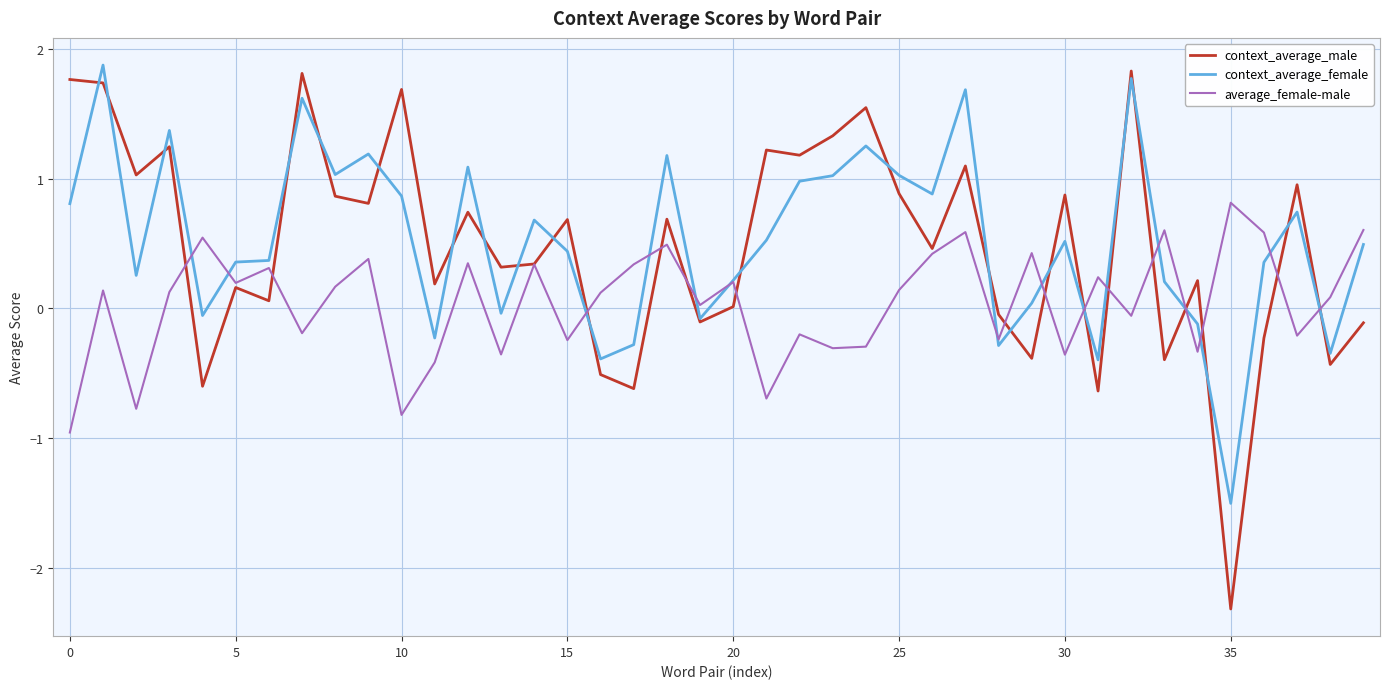

Which series has the largest range (max minus min)?

context_average_male